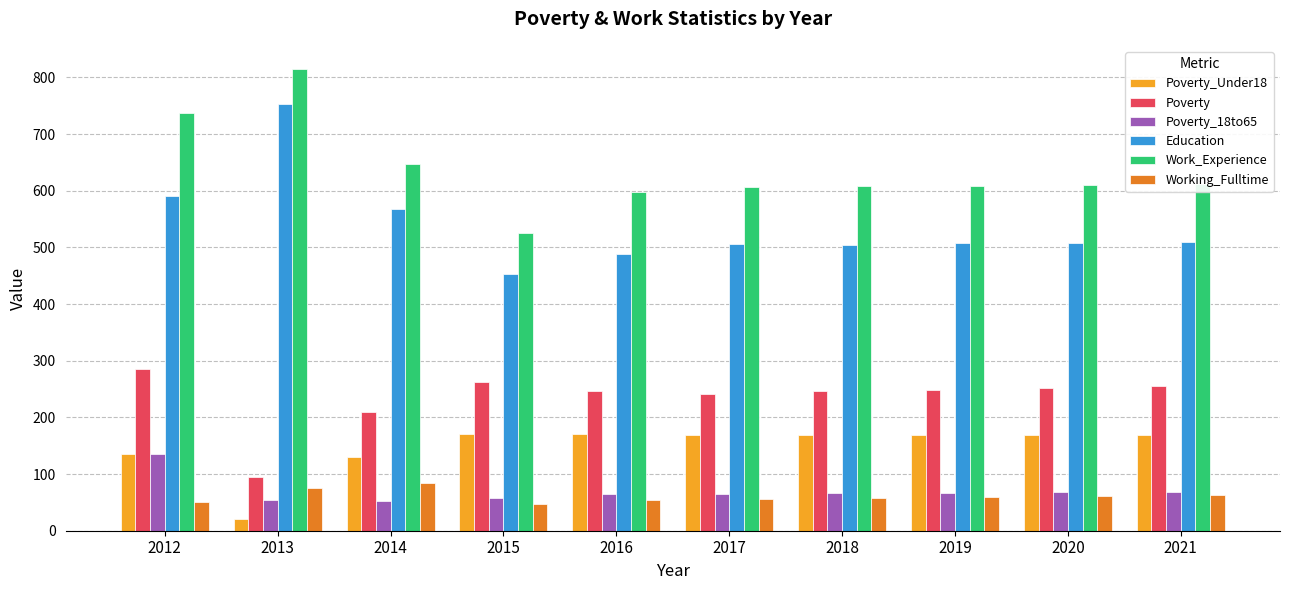

Is it true that Poverty_Under18 equals 72 at 2012?

False